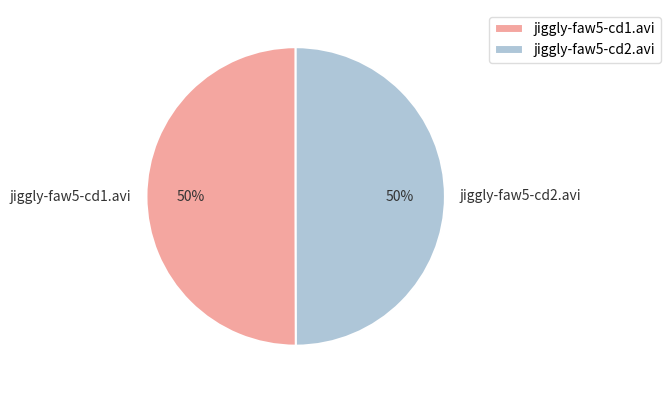

Combined, do jiggly-faw5-cd2.avi and jiggly-faw5-cd1.avi account for over 50%?

Yes